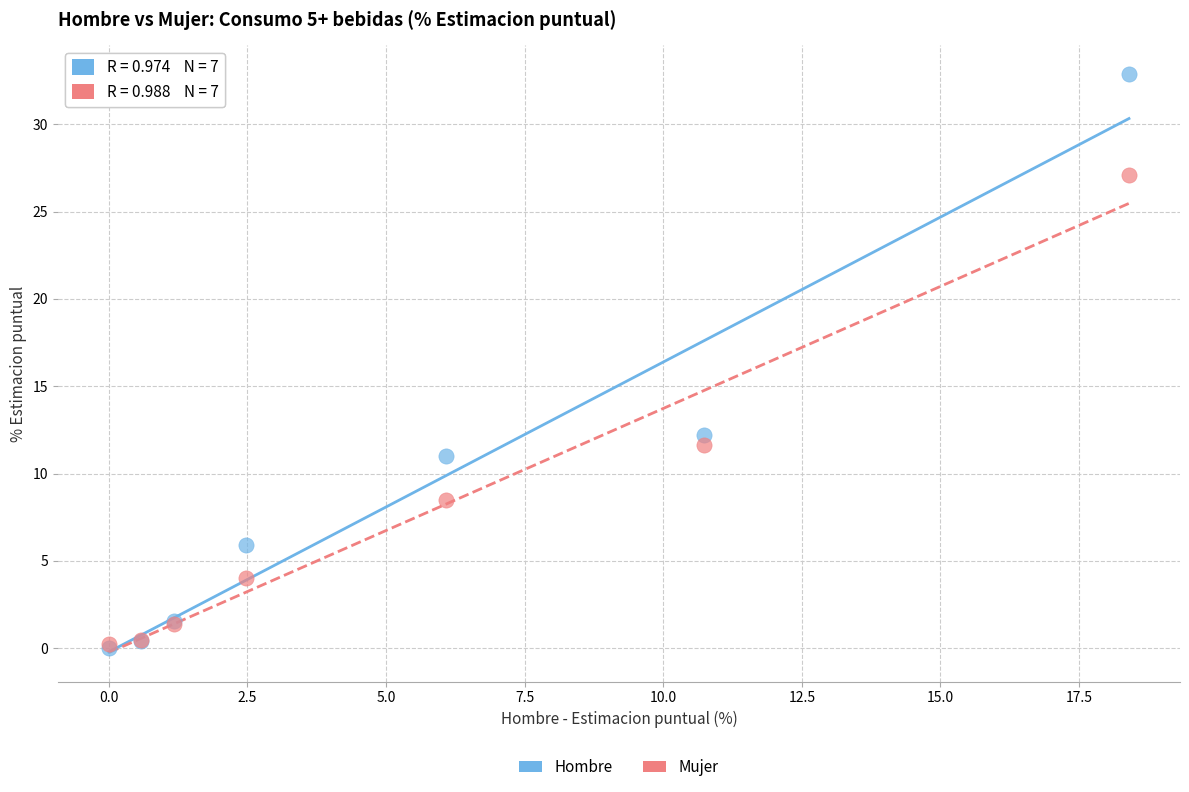

In the Hombre series, what Y value is closest to 16?

12.2